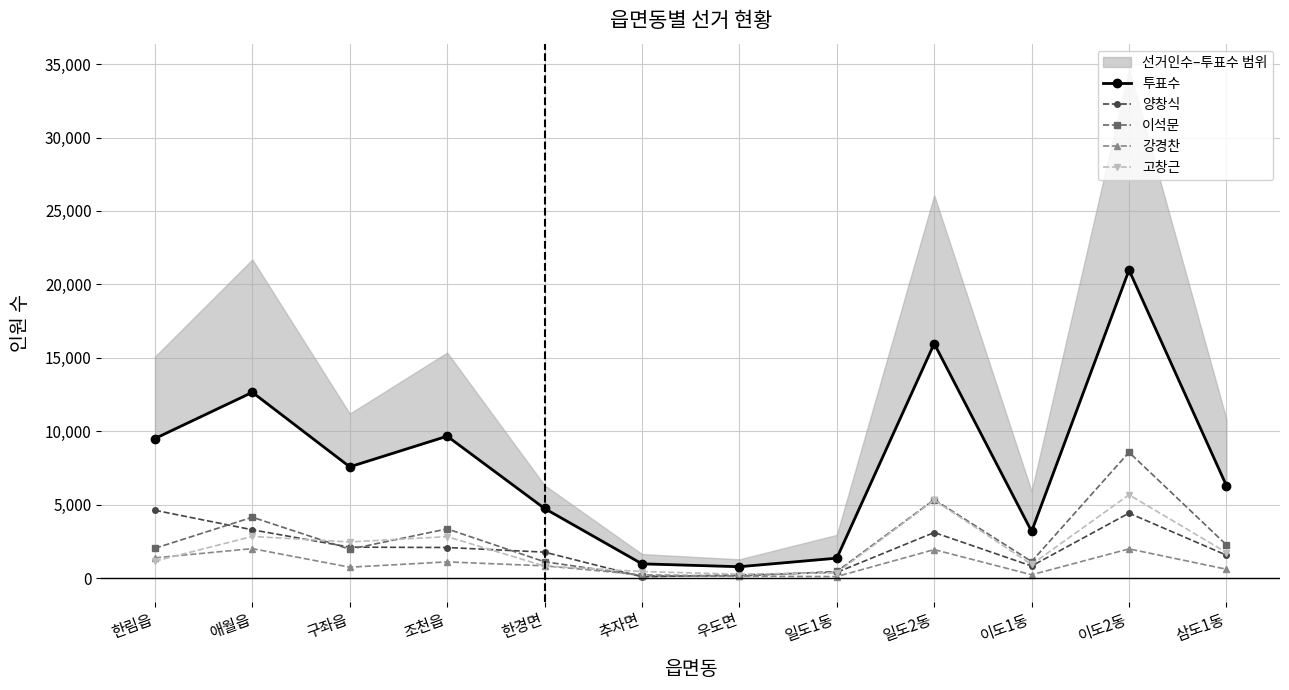

What is the total value across all series at 애월읍?

24931